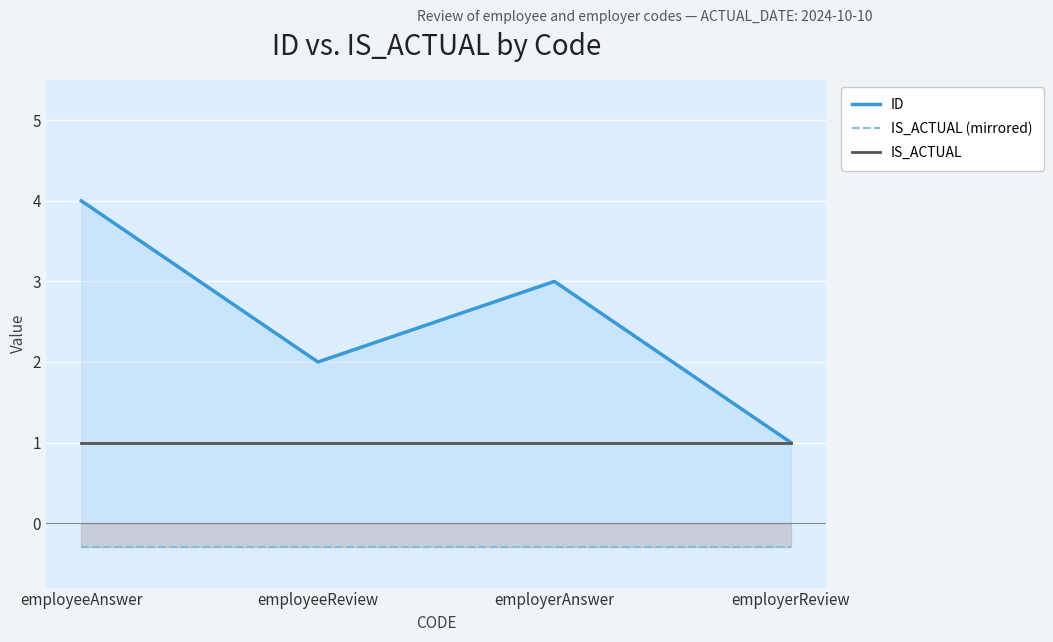

What position from the left is employeeReview?

2